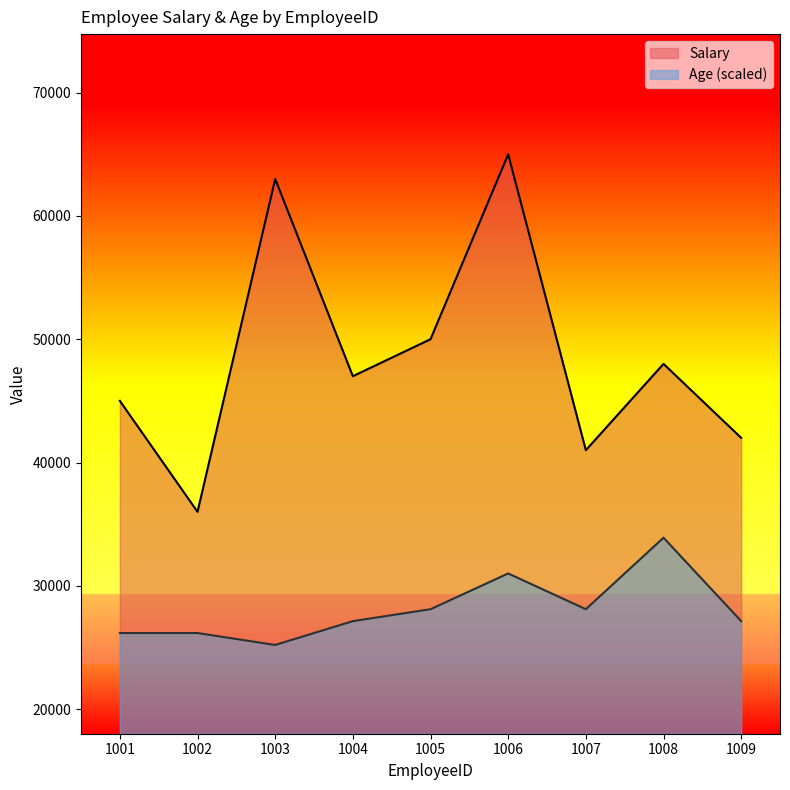

How many values in the Age series exceed 27133?

6